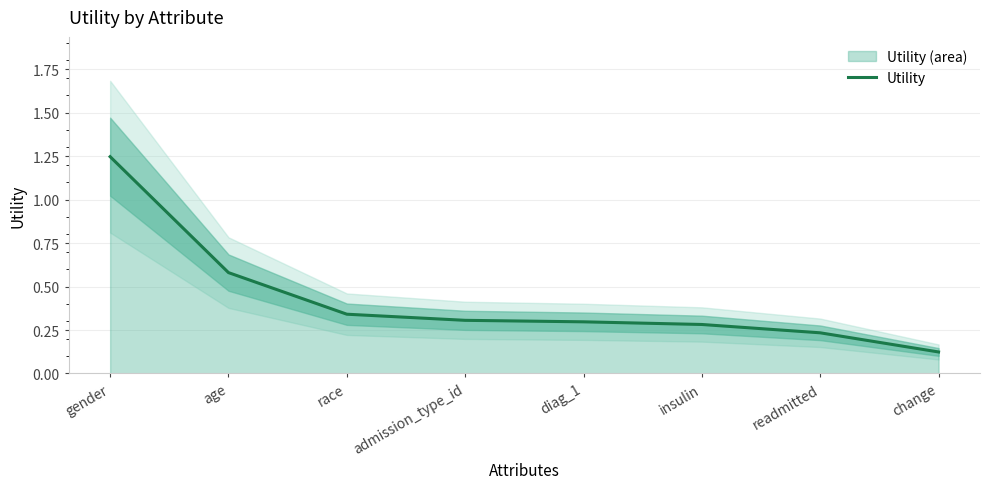

What is the difference between the values at race and age?

0.2